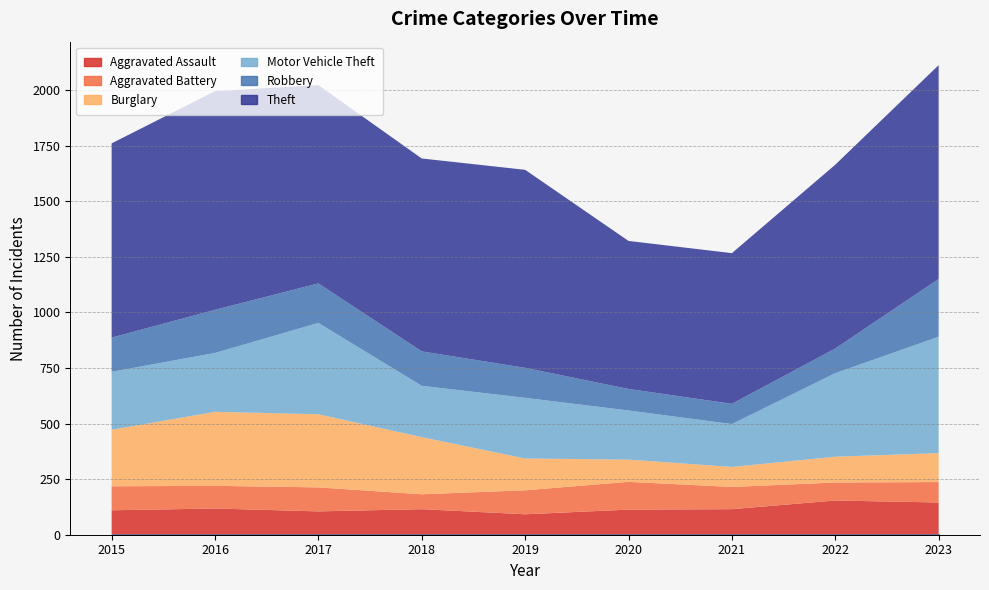

Is it true that Theft equals 962 at 2023?

True